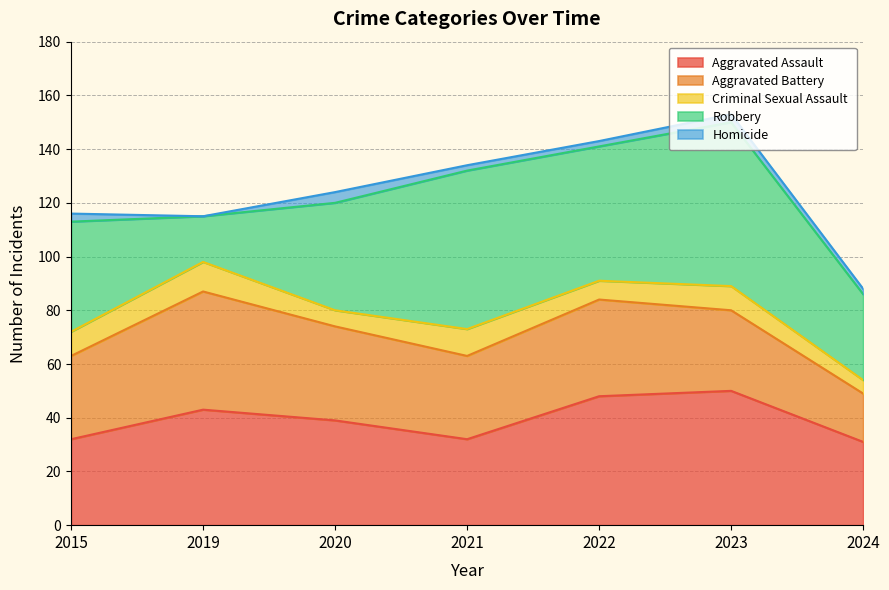

Which series has the largest total across all categories?

Robbery